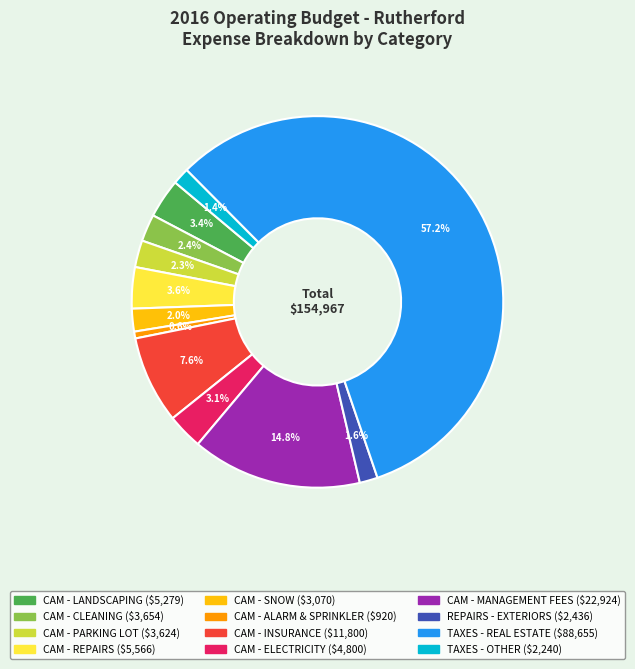

Between CAM - ELECTRICITY and CAM - PARKING LOT, which is larger?

CAM - ELECTRICITY